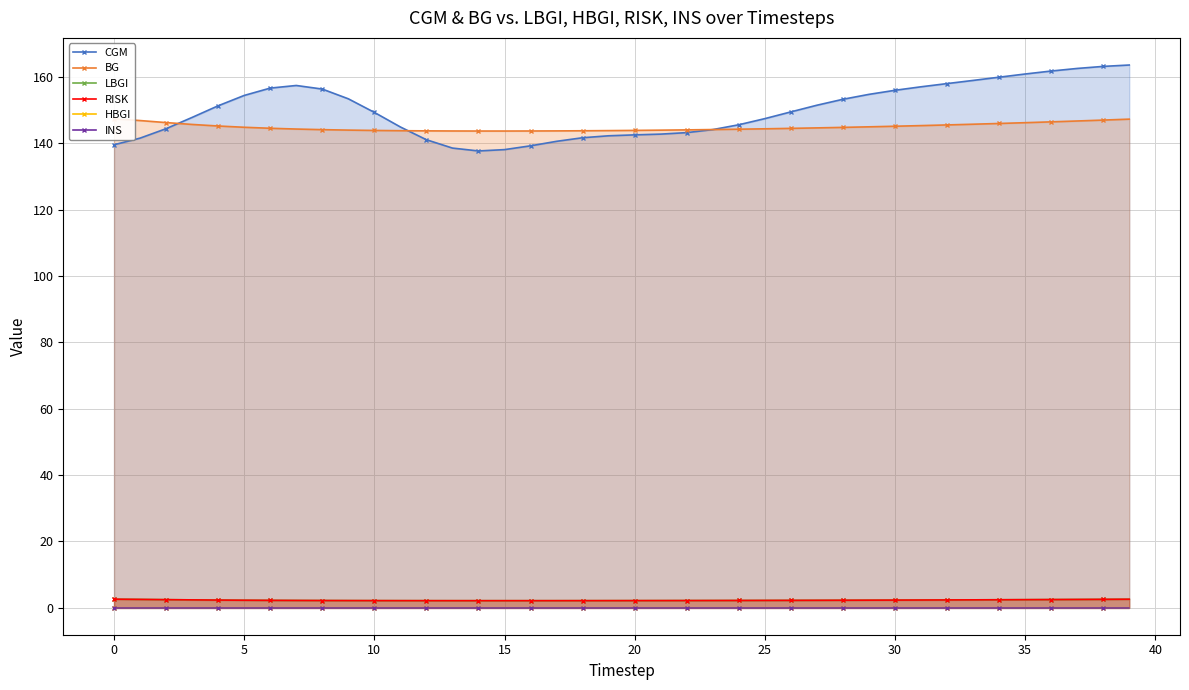

True or false: LBGI and HBGI intersect in this chart.

False